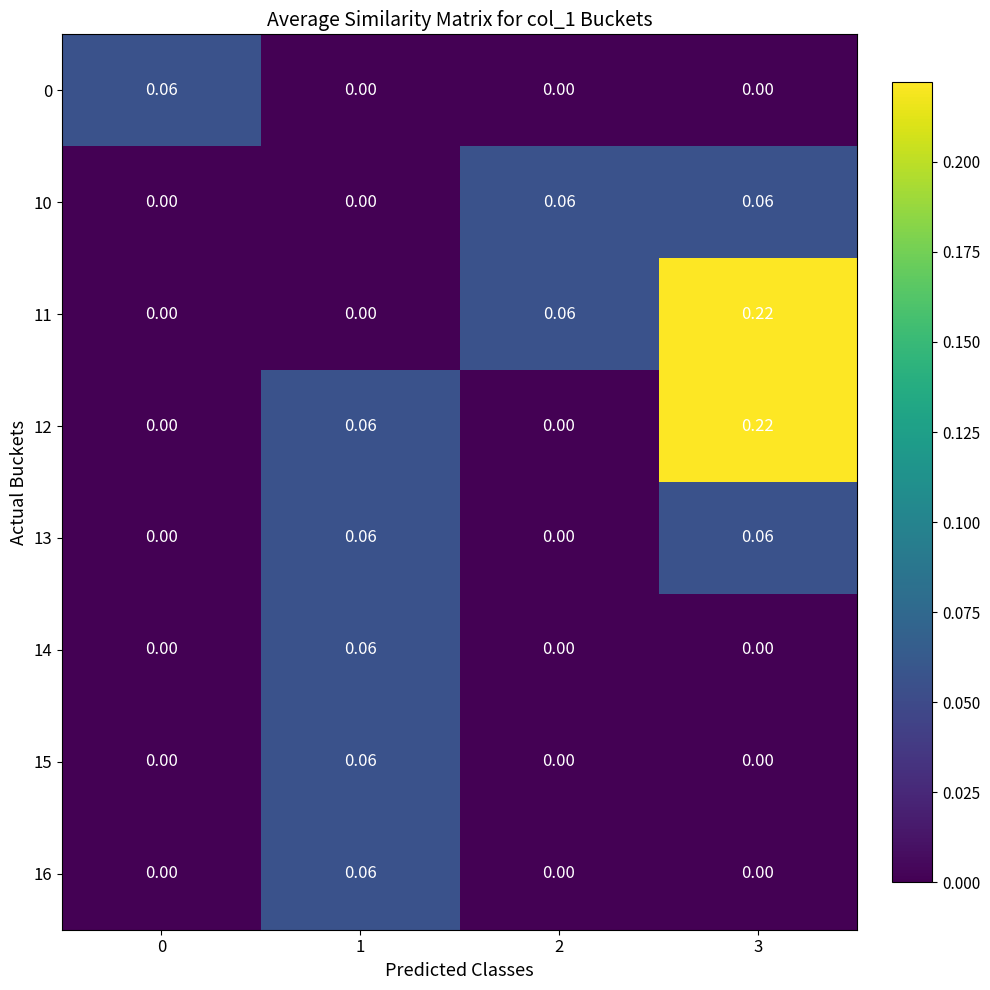

Which series has the largest range (max minus min)?

11